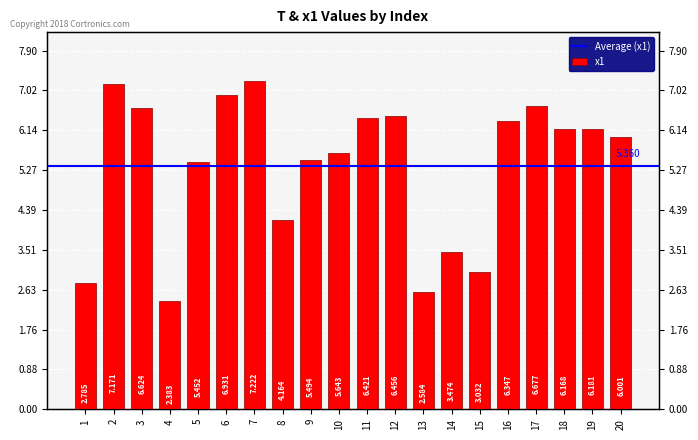

How many values are below 6?

9